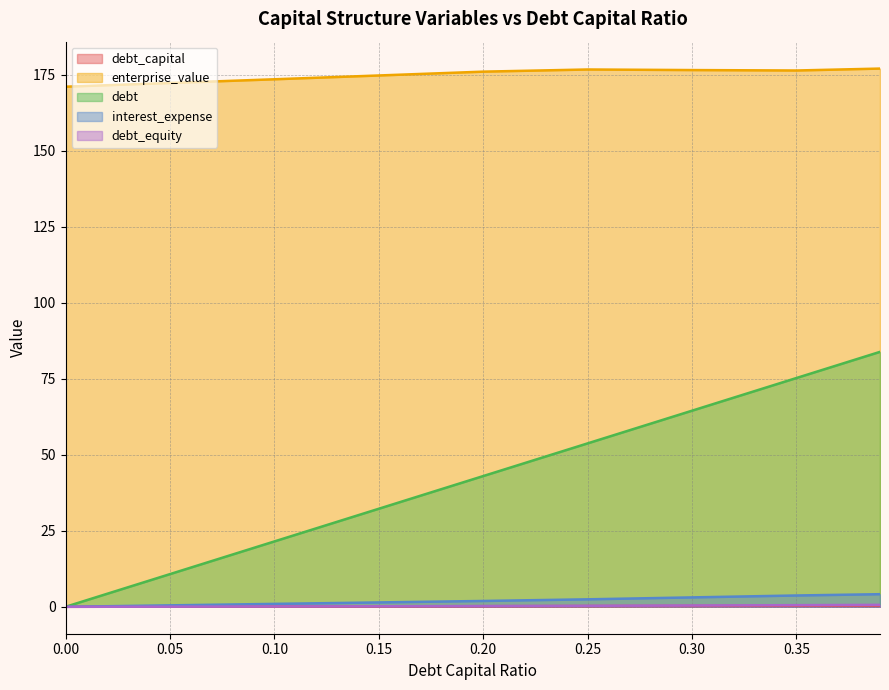

What is the sum of all interest_expense values?

18.2